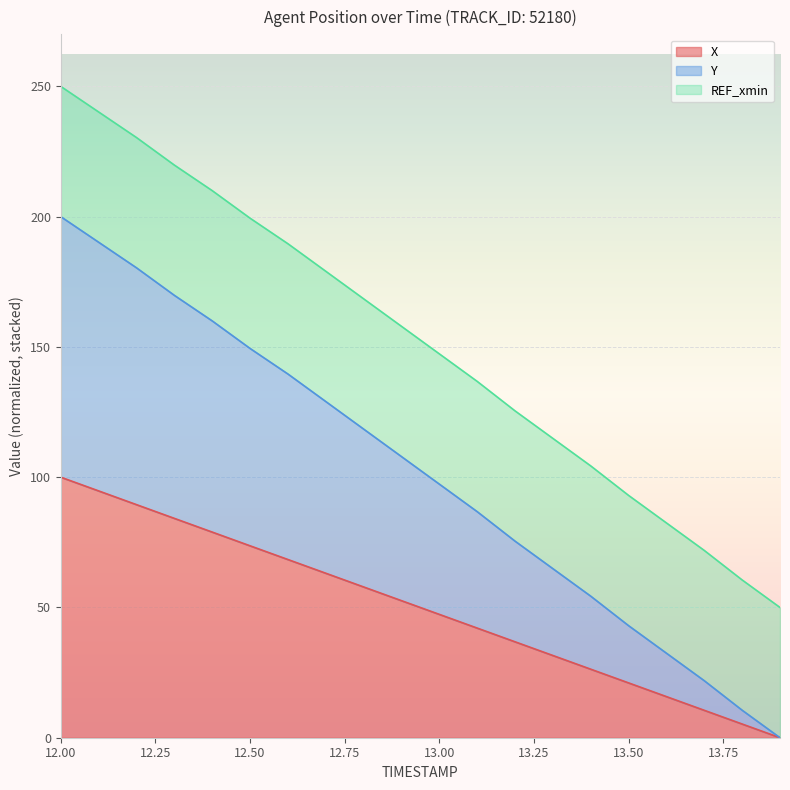

Rank the categories by X value from highest to lowest.

12.0, 12.1, 12.2, 12.3, 12.4, 12.5, 12.6, 12.7, 12.8, 12.9, 13.0, 13.1, 13.2, 13.3, 13.4, 13.5, 13.6, 13.7, 13.8, 13.9